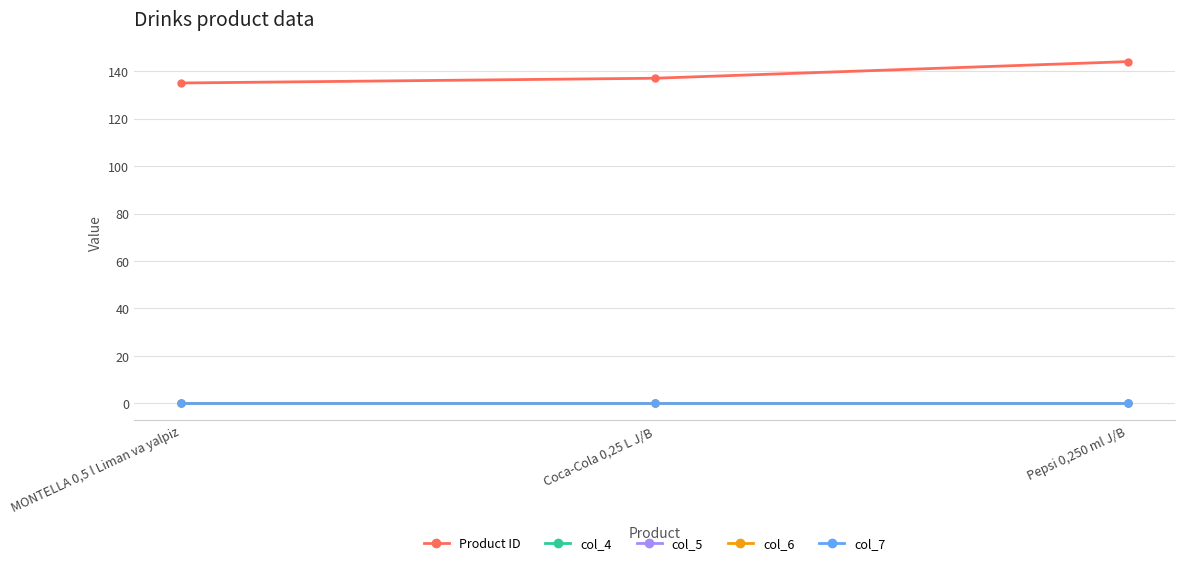

At which category does the chart reach its peak across all series?

Pepsi 0,250 ml J/B